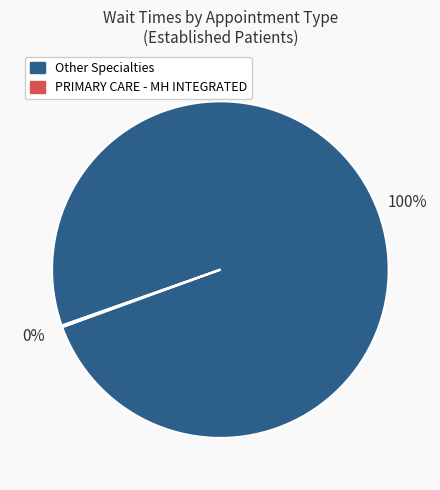

Is there a majority slice in this chart?

Yes